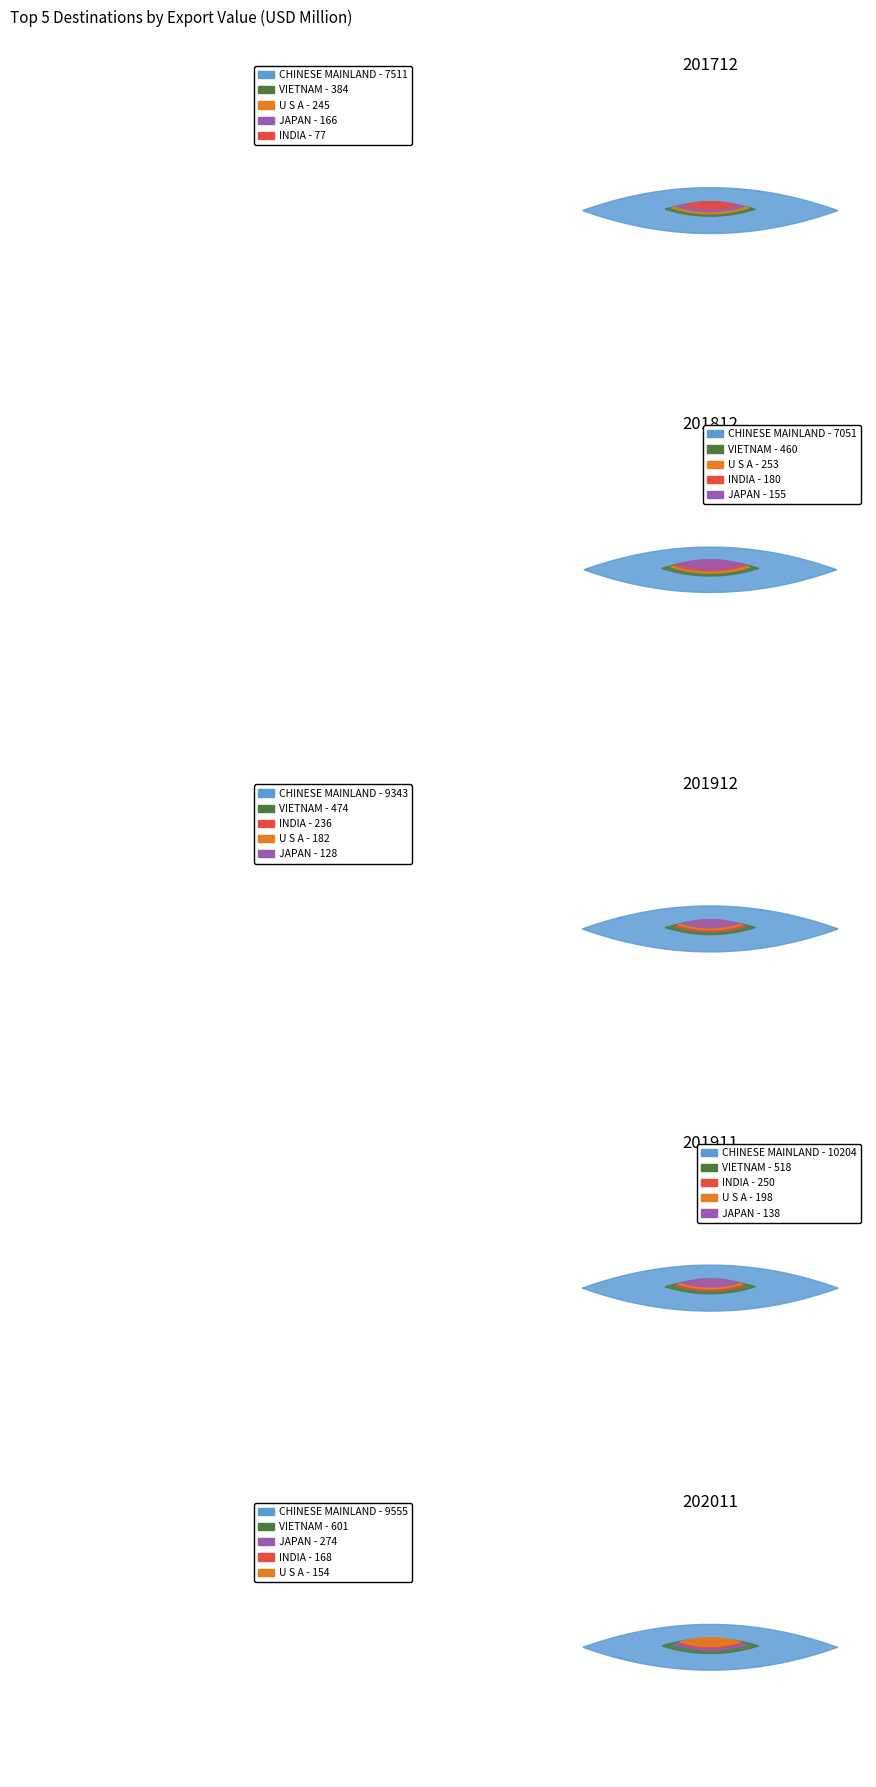

Reading left to right, list all the values displayed in this chart.

CHINESE MAINLAND: 0=7511.5	1=7050.8	2=9342.6	3=10204.2	4=9555.4
VIETNAM: 0=384.0	1=459.9	2=474.3	3=518.1	4=600.6
JAPAN: 0=166.4	1=155.5	2=128.0	3=137.9	4=273.6
INDIA: 0=77.4	1=179.7	2=236.1	3=250.5	4=167.8
U S A: 0=245.2	1=252.7	2=182.2	3=197.9	4=154.0